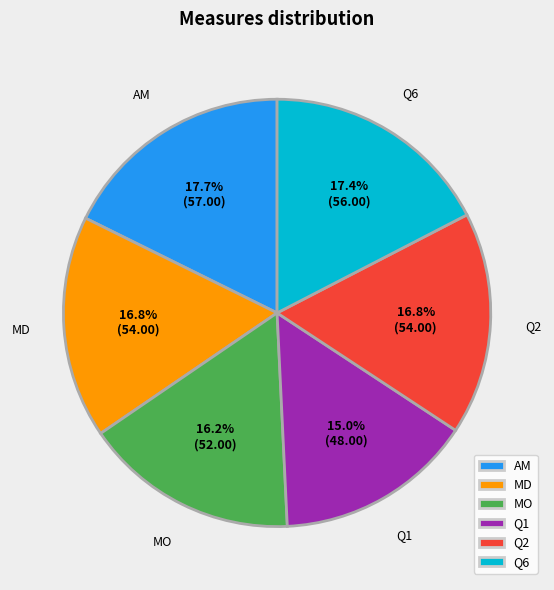

Approximately how many times larger is the value at Q6 compared to Q1?

1.2